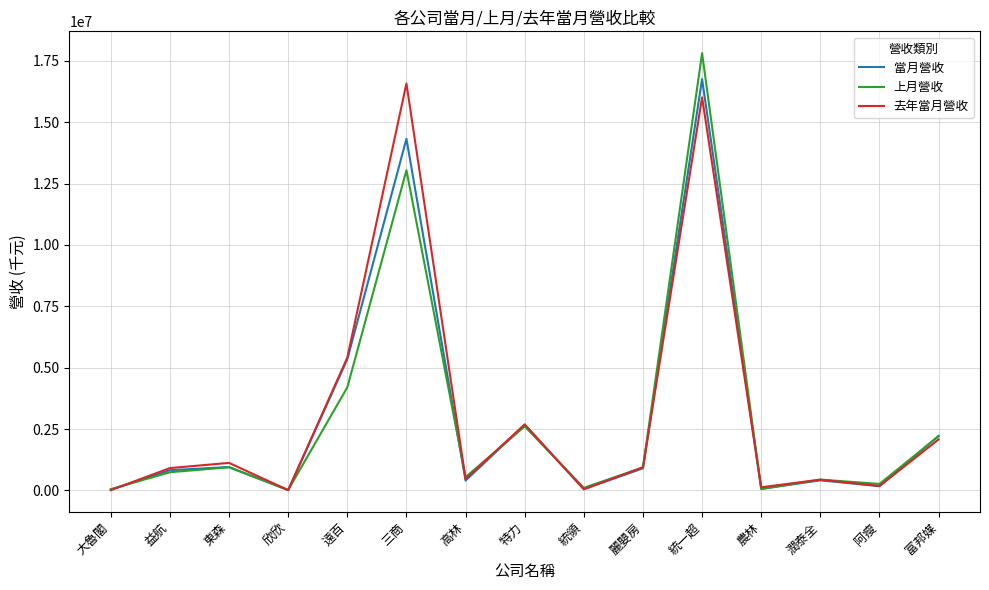

What is the maximum value shown in the chart?

17807863